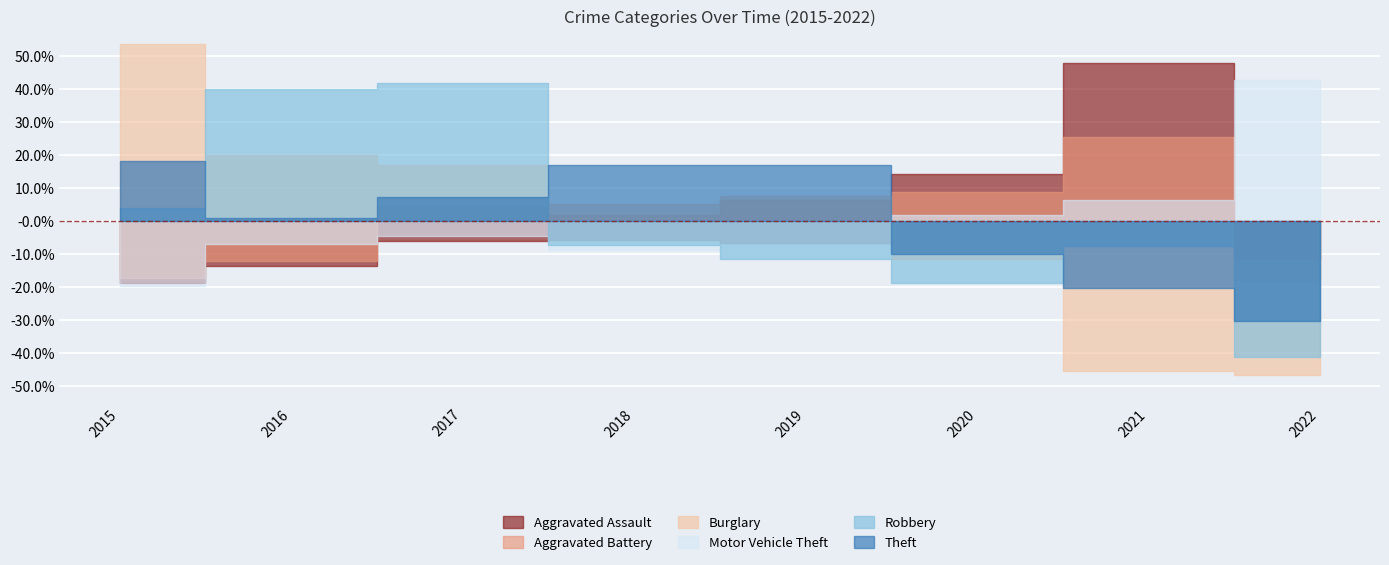

How many lines are shown in the chart?

6